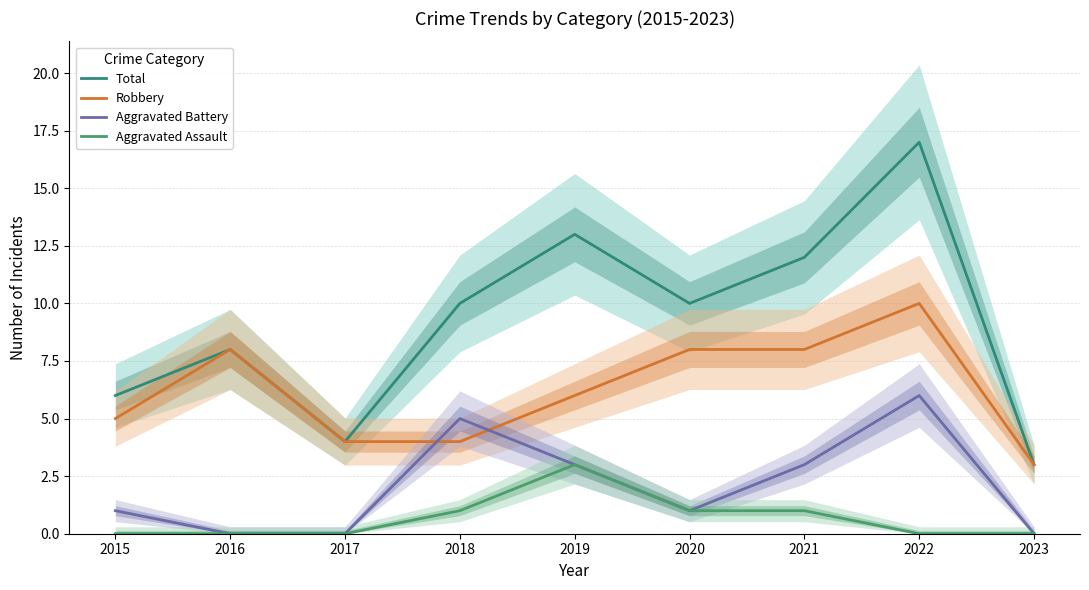

What is the maximum value shown in the chart?

17